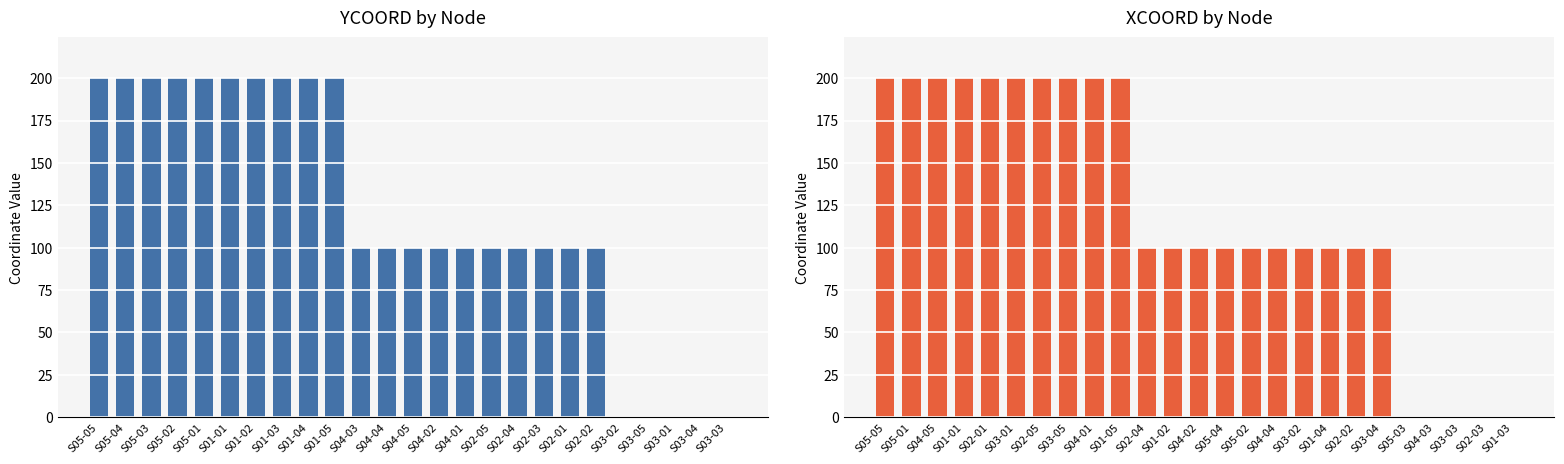

Which category has the highest value in the YCOORD series?

S05-05